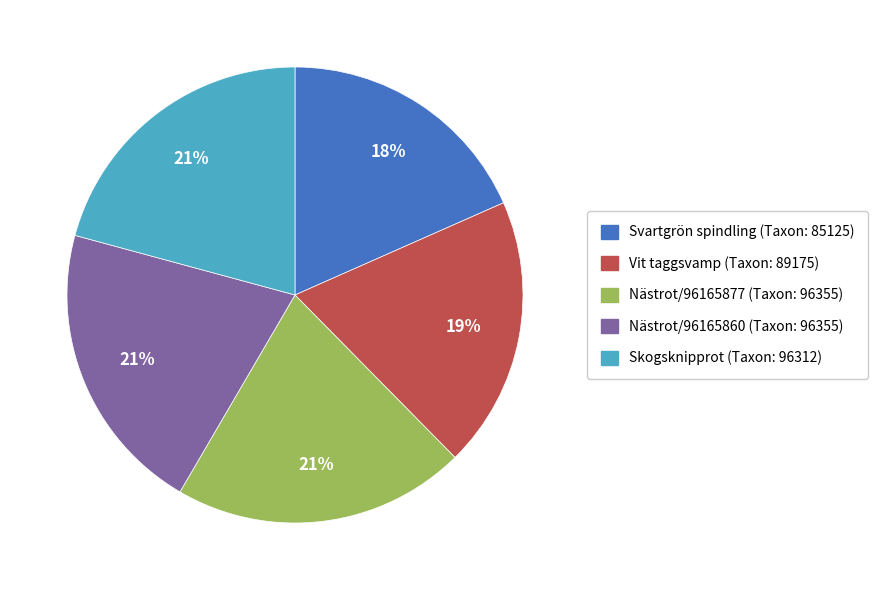

Which slice is the smallest?

Svartgrön spindling (Taxon: 85125)